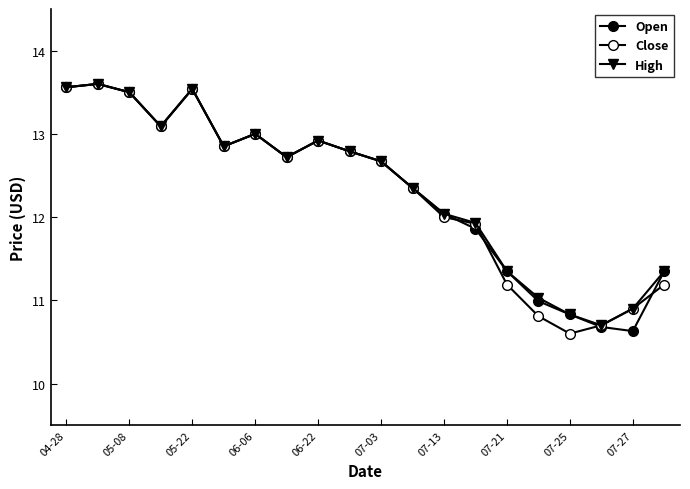

Does the chart have visible grid lines?

No